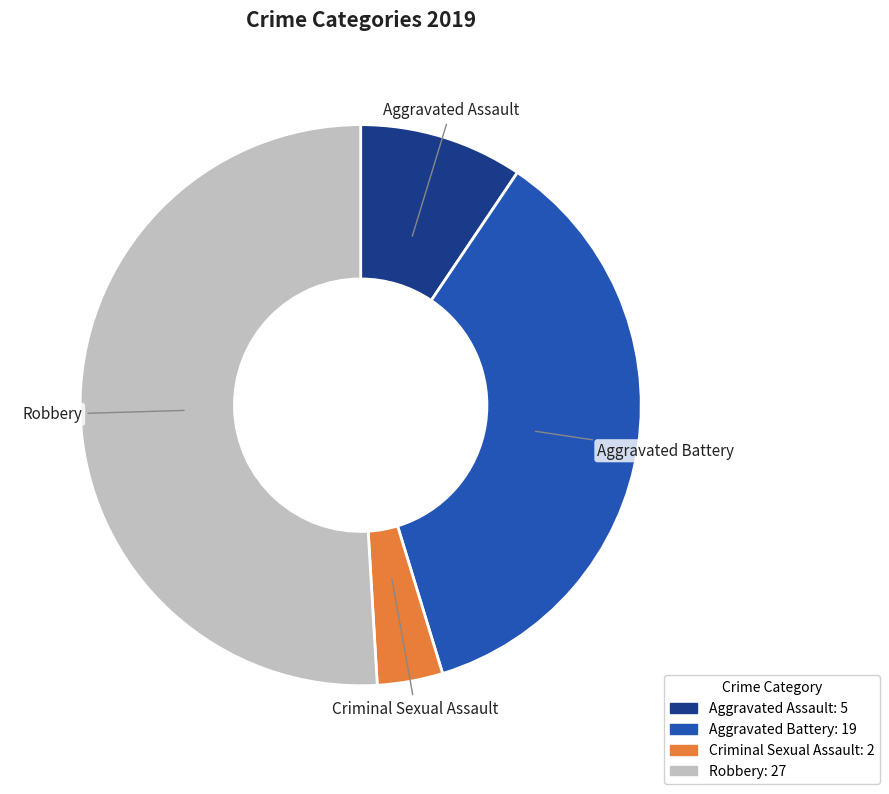

How many segments does this pie chart have?

4